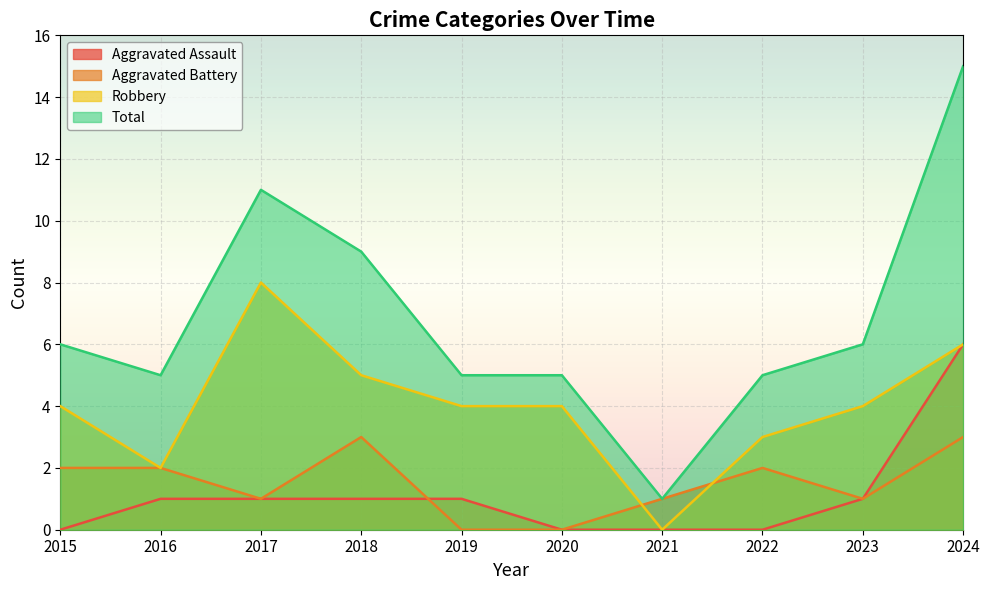

What is the difference between the highest and lowest values at 2021?

1